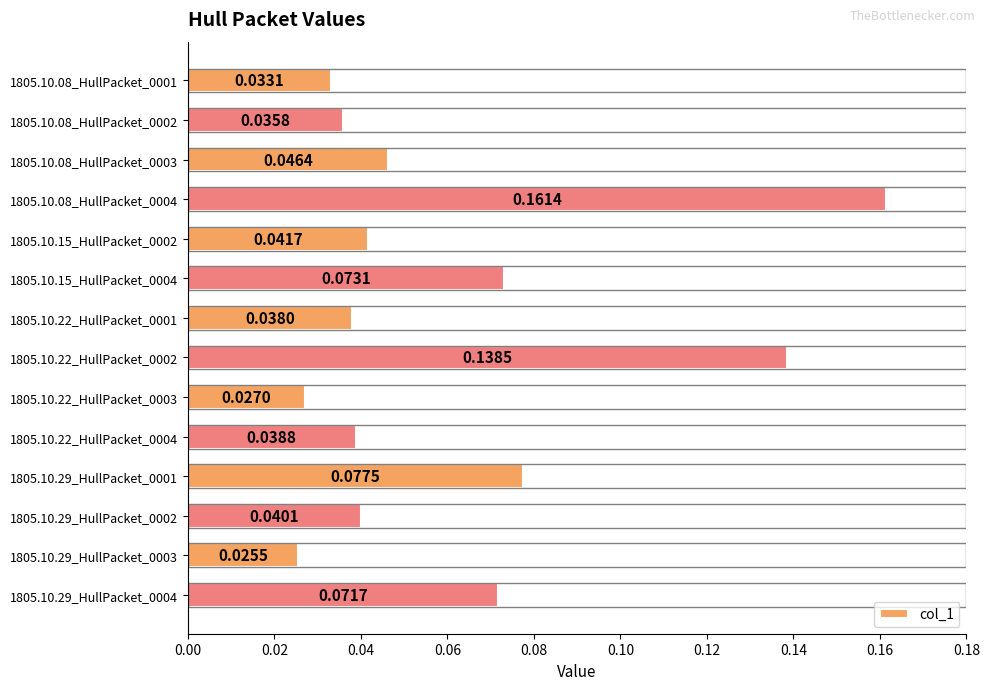

Which label corresponds to the smallest value in the chart?

1805.10.29_HullPacket_0003